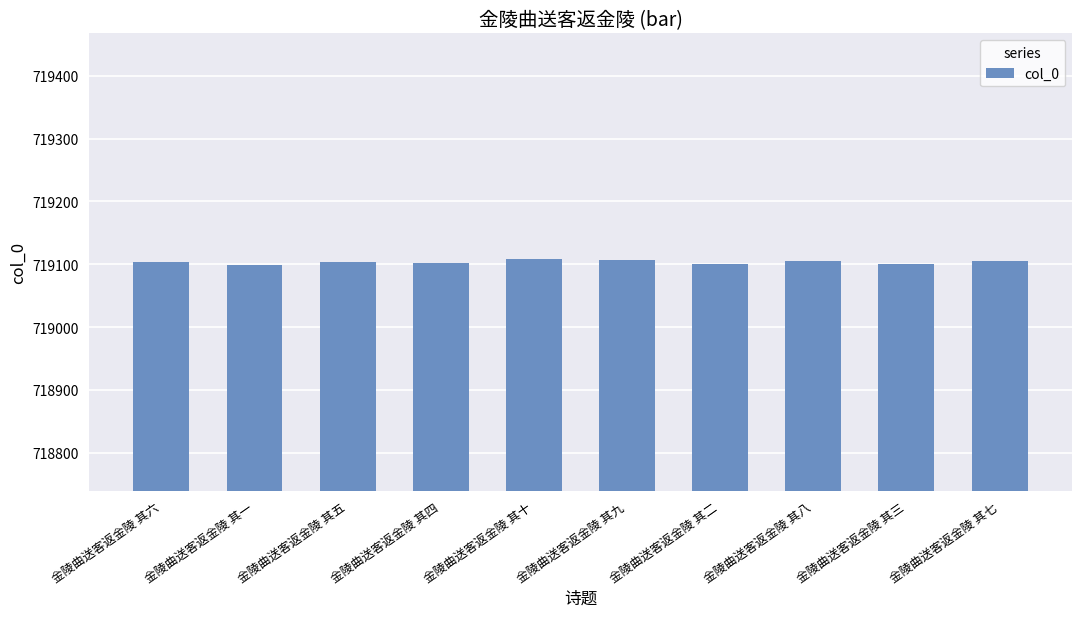

The value at 金陵曲送客返金陵 其八 is 382225. True or false?

False